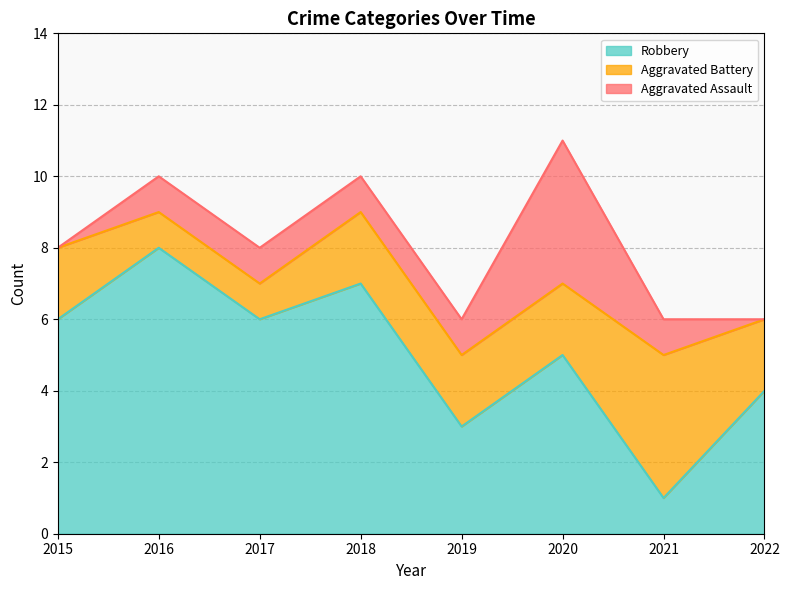

Reading left to right, transcribe all the data shown in this chart.

Aggravated Assault: 2015=0	2016=1	2017=1	2018=1	2019=1	2020=4	2021=1	2022=0
Aggravated Battery: 2015=2	2016=1	2017=1	2018=2	2019=2	2020=2	2021=4	2022=2
Robbery: 2015=6	2016=8	2017=6	2018=7	2019=3	2020=5	2021=1	2022=4